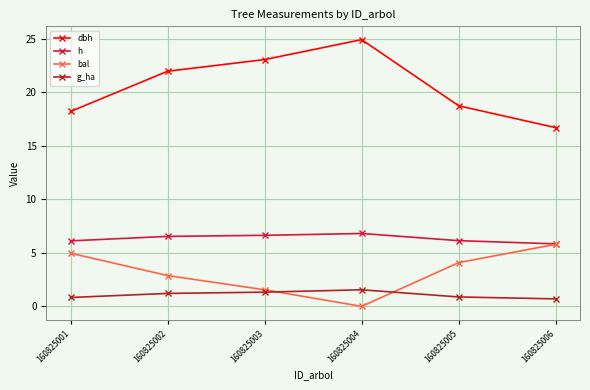

At which category does the chart reach its minimum across all series?

160825004